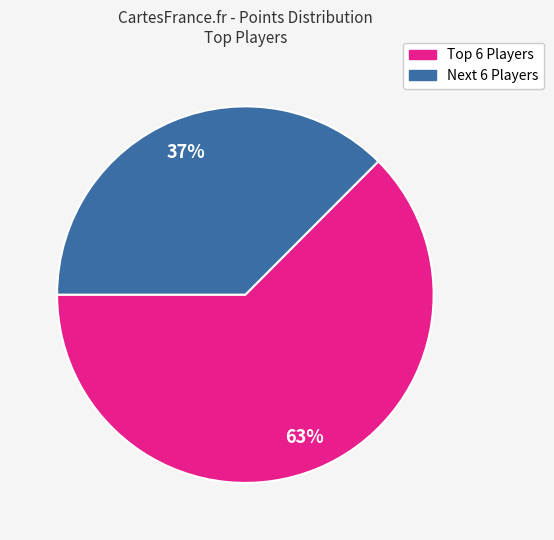

Count the number of slices in the pie.

2